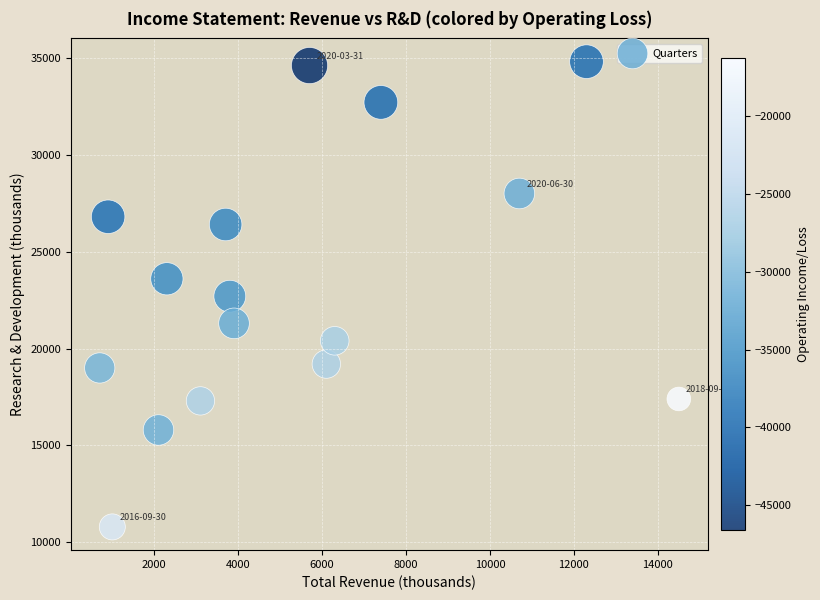

What is the range of Y values (max minus min)?

24000